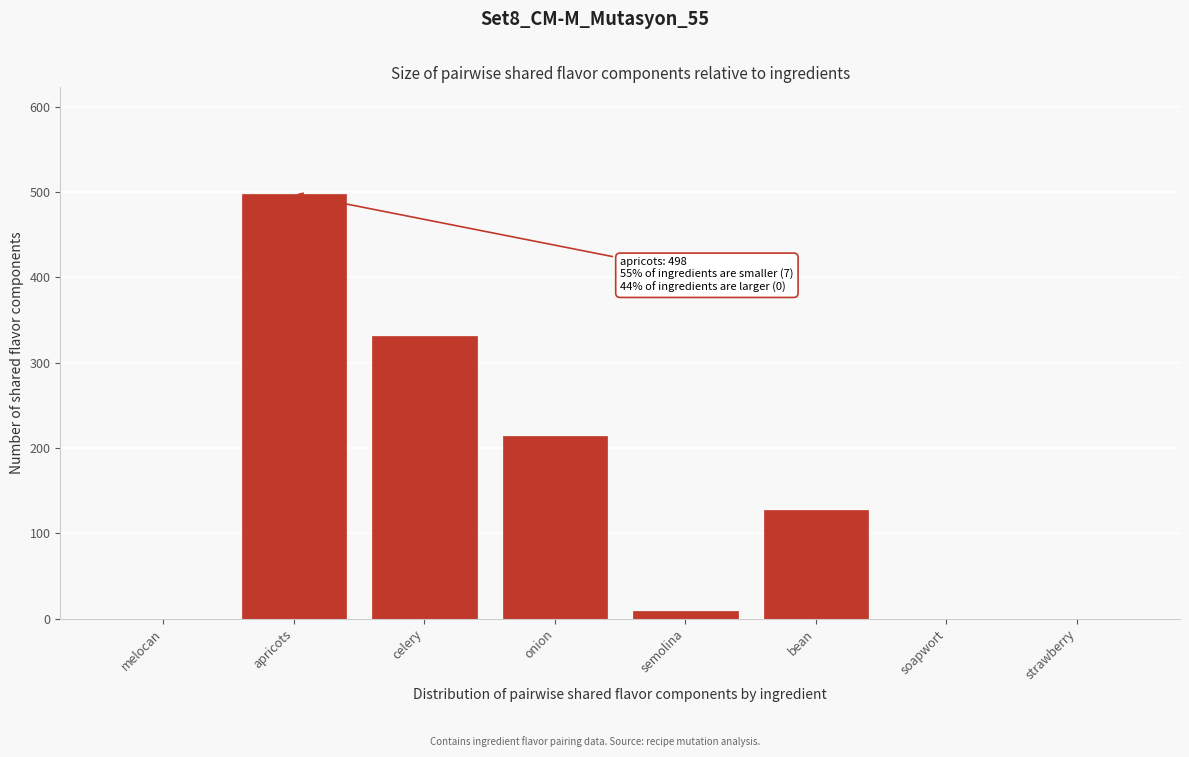

Reading left to right, transcribe all the data shown in this chart.

melocan=0	apricots=498	celery=331	onion=214	semolina=9	bean=127	soapwort=0	strawberry=0